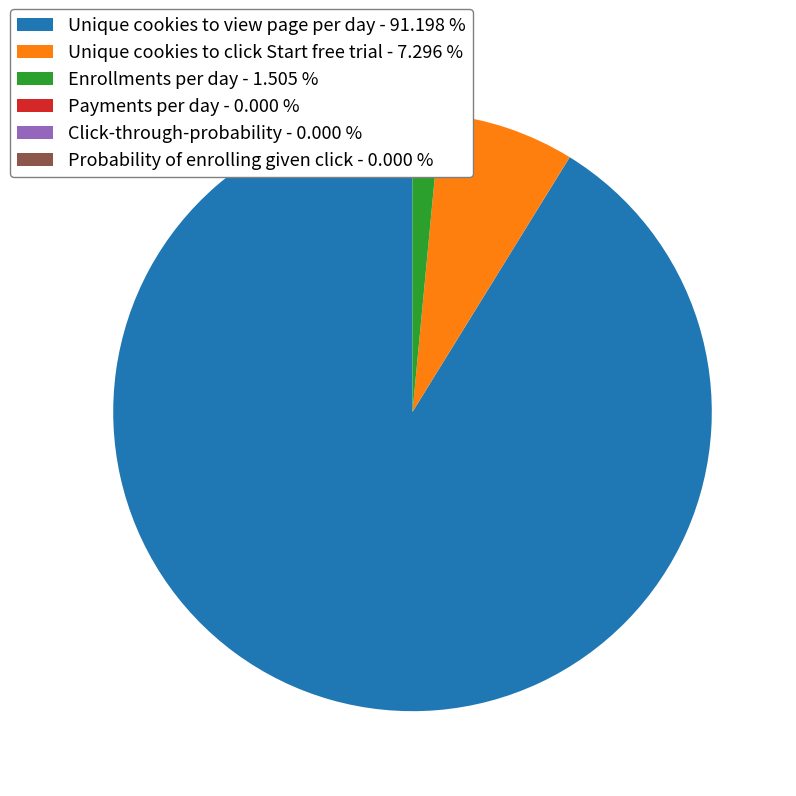

Is there any slice that represents more than half of the pie?

Yes